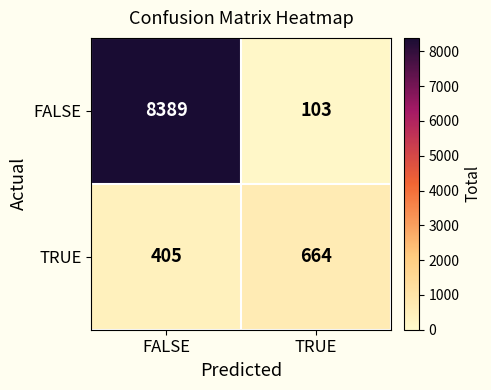

How many categories are shown in the chart?

2